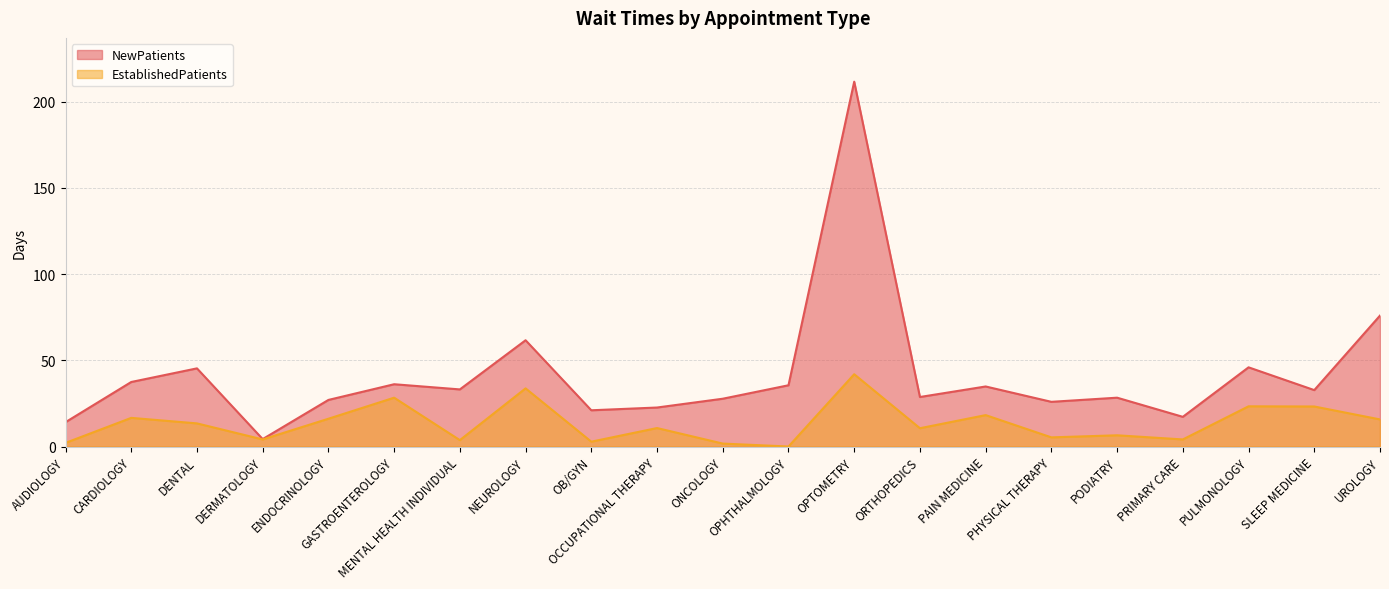

Count the number of categories in the chart.

21